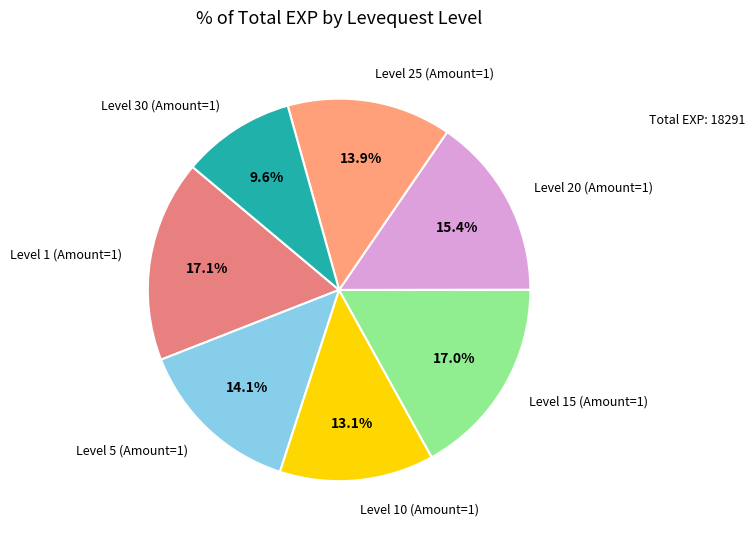

How many slices are in this pie chart?

7